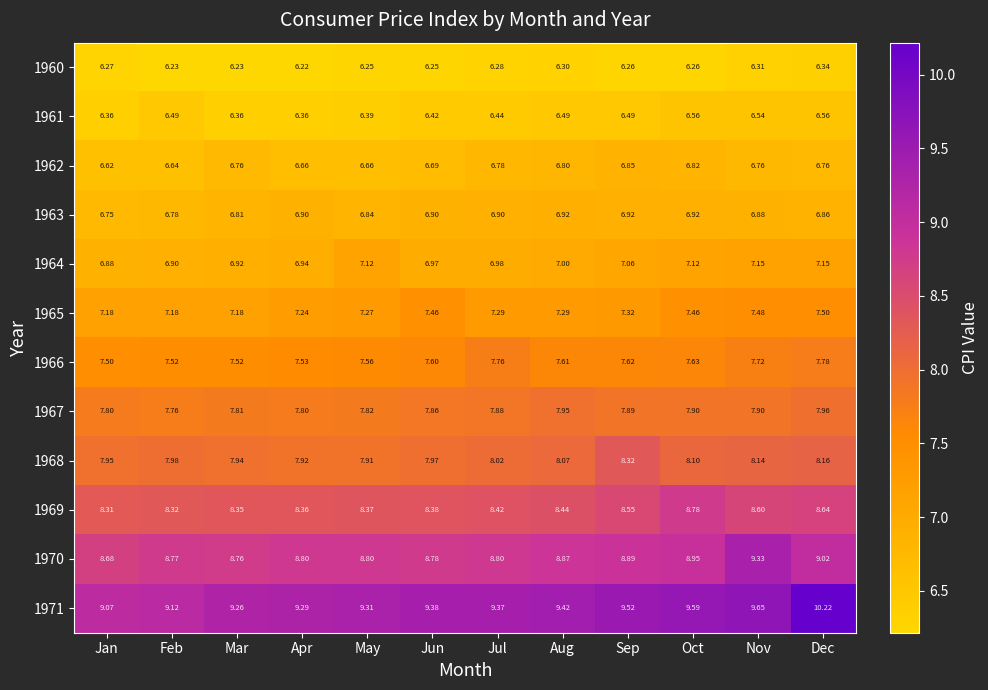

List the labels in order of 1969 value, smallest first.

Jan, Feb, Mar, Apr, May, Jun, Jul, Aug, Sep, Nov, Dec, Oct